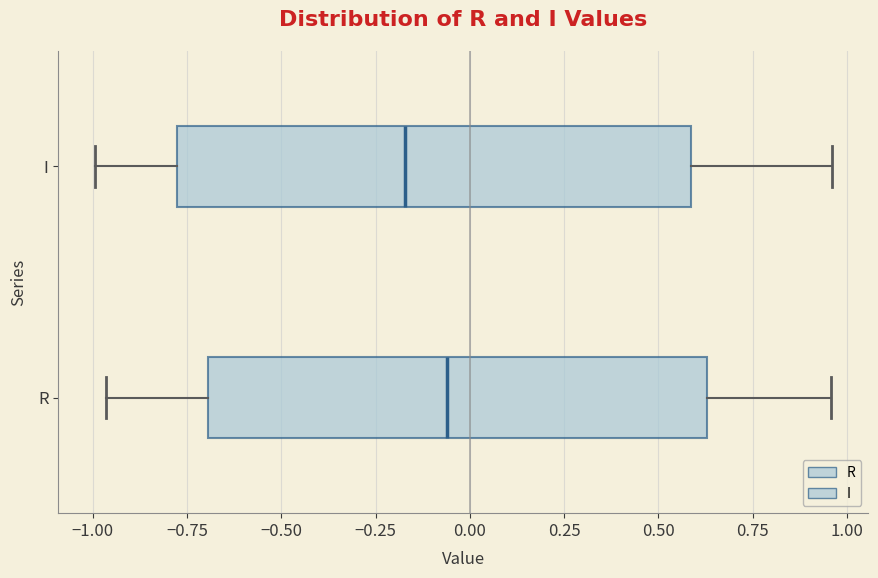

Reading bottom to top, transcribe this box plot: for each box, give where its median line is, the range the box spans, and where its two whiskers end, as read against the x-axis. The values are not printed on the chart, so give them approximately, as read against the axis.

R: median -0.05, box -0.70 to 0.65, whiskers -0.95 to 0.95
I: median -0.15, box -0.80 to 0.60, whiskers -1.00 to 0.95